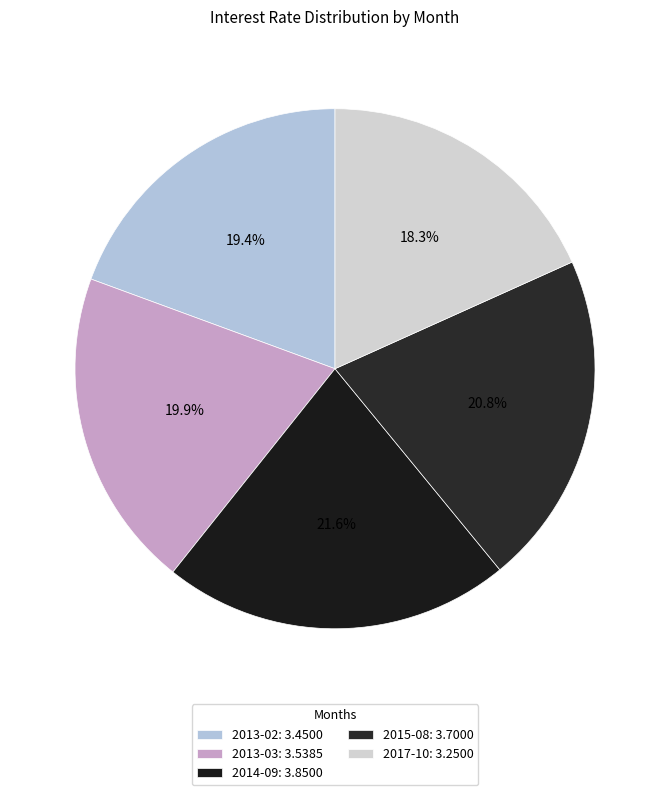

How many segments does this pie chart have?

5